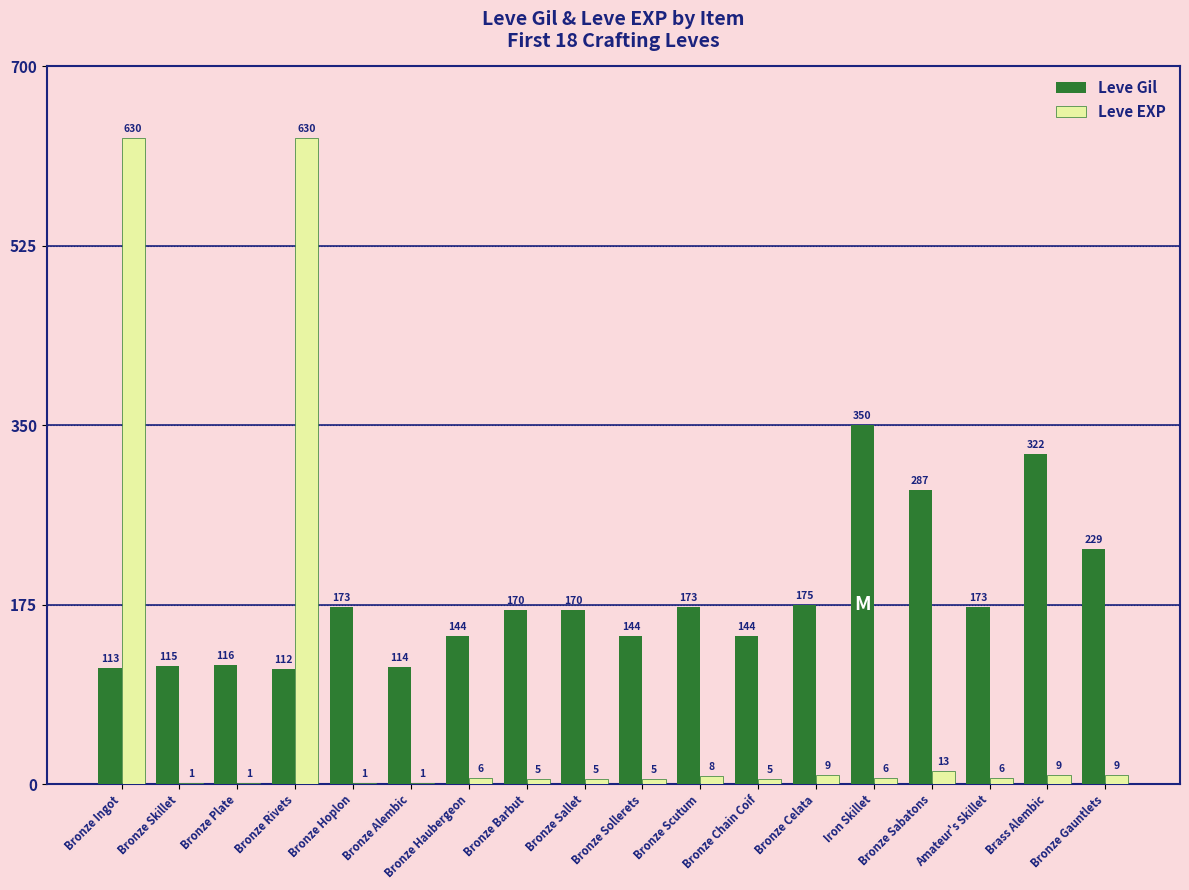

How many groups of bars are there?

18